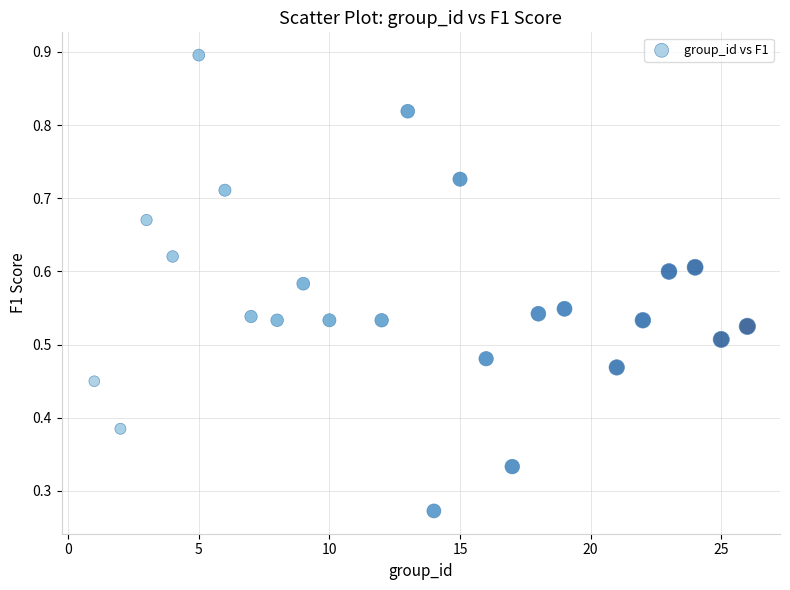

What is the range of X values (max minus min)?

25.0